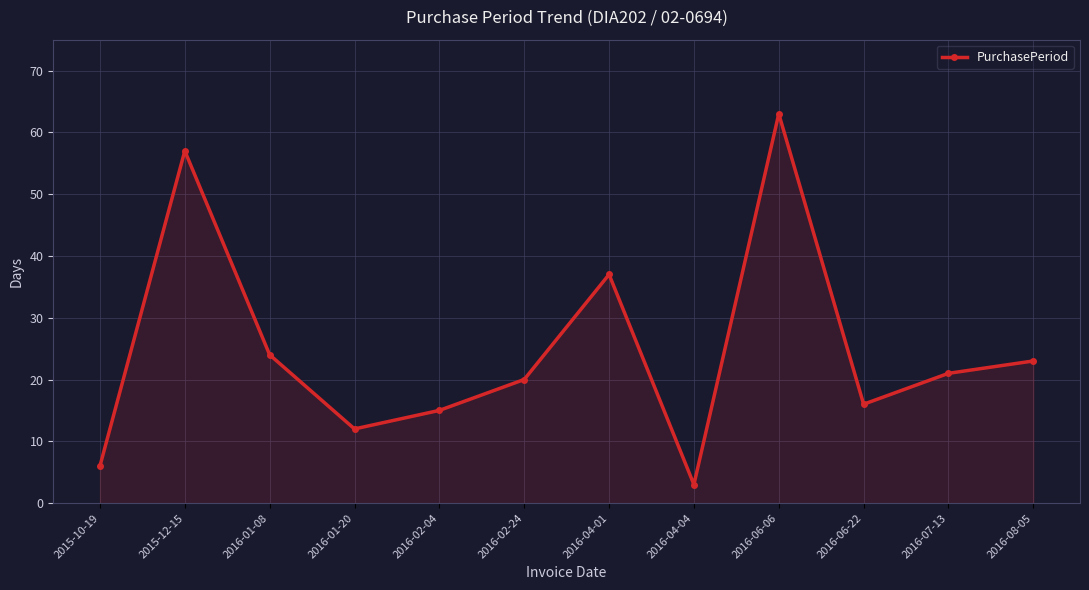

Reading left to right, list all the values displayed in this chart.

2015-10-19=6	2015-12-15=57	2016-01-08=24	2016-01-20=12	2016-02-04=15	2016-02-24=20	2016-04-01=37	2016-04-04=3	2016-06-06=63	2016-06-22=16	2016-07-13=21	2016-08-05=23